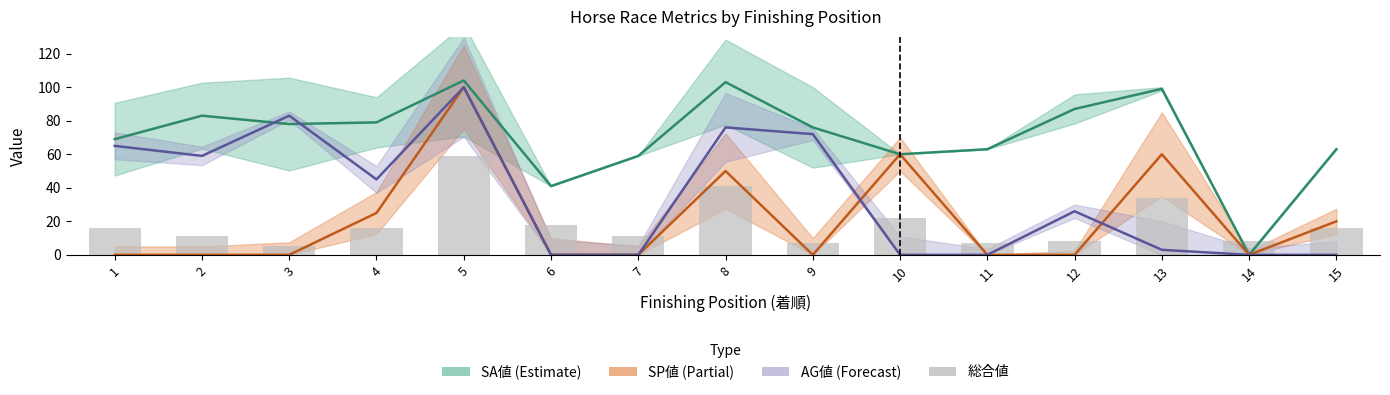

What is the value of the SA値 bar at the 2nd from the left?

83